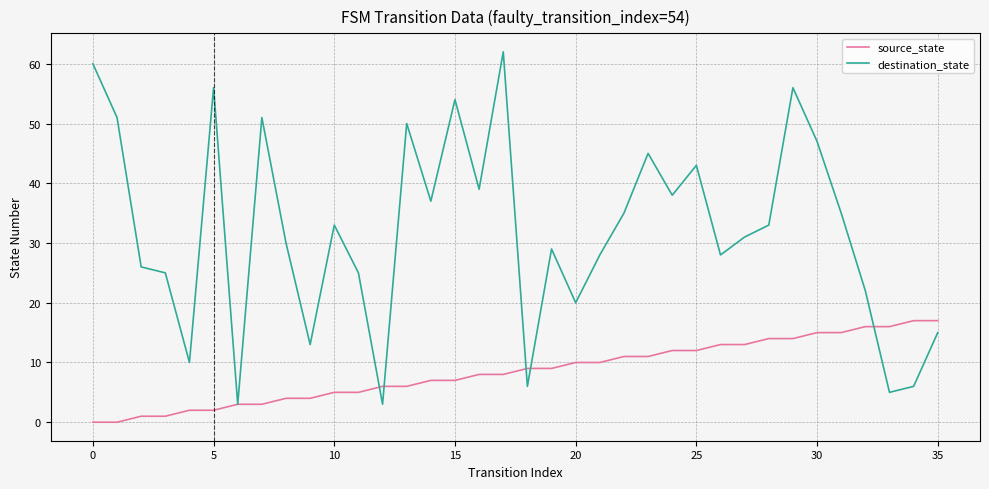

Reading right to left, extract all data points from this chart.

source_state: 17	17	16	16	15	15	14	14	13	13	12	12	11	11	10	10	9	9	8	8	7	7	6	6	5	5	4	4	3	3	2	2	1	1	0	0
destination_state: 15	6	5	22	35	47	56	33	31	28	43	38	45	35	28	20	29	6	62	39	54	37	50	3	25	33	13	30	51	3	56	10	25	26	51	60